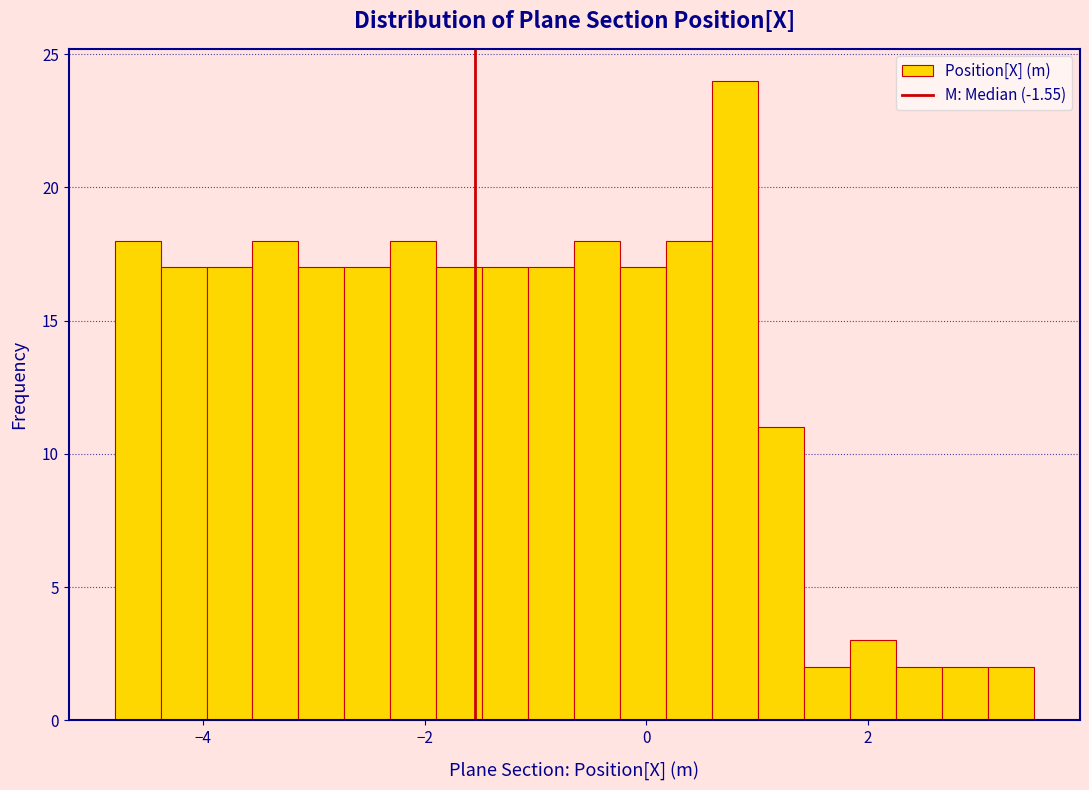

Read against the x-axis, roughly where is the centre of the tallest bar?

0.8